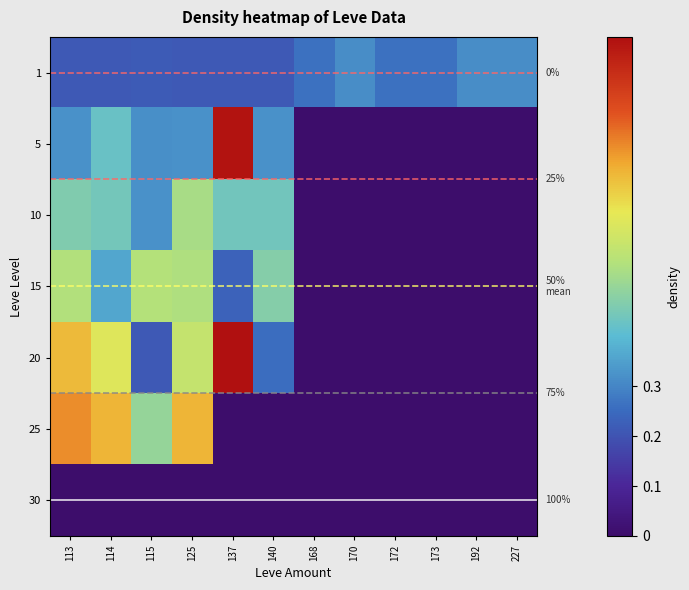

At which label does 5 reach its minimum?

168